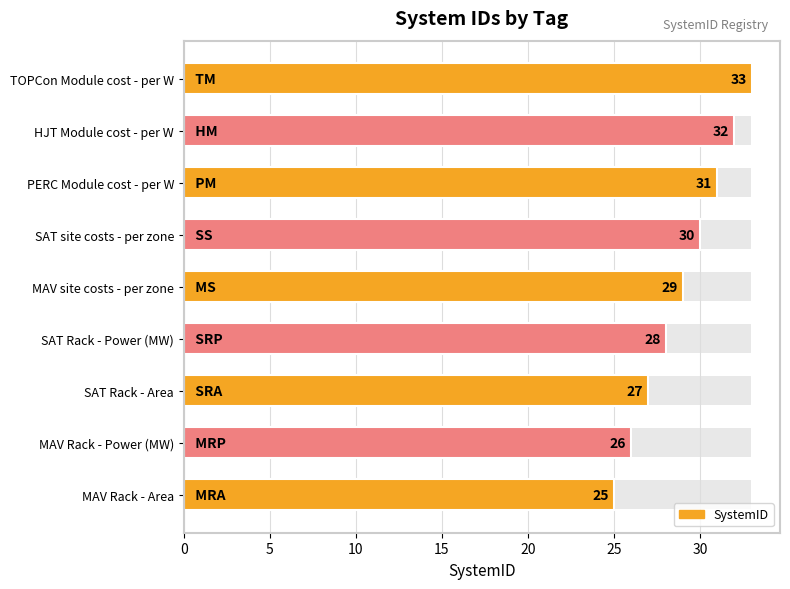

What is the sum of all values?

261